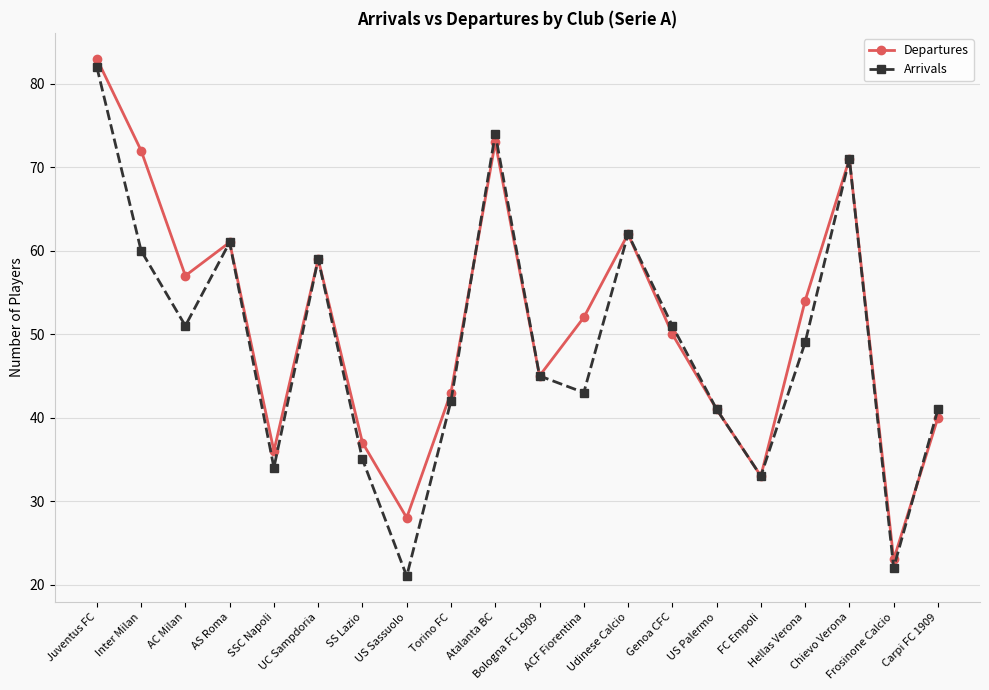

The Arrivals series shows 15 at Frosinone Calcio. True or false?

False